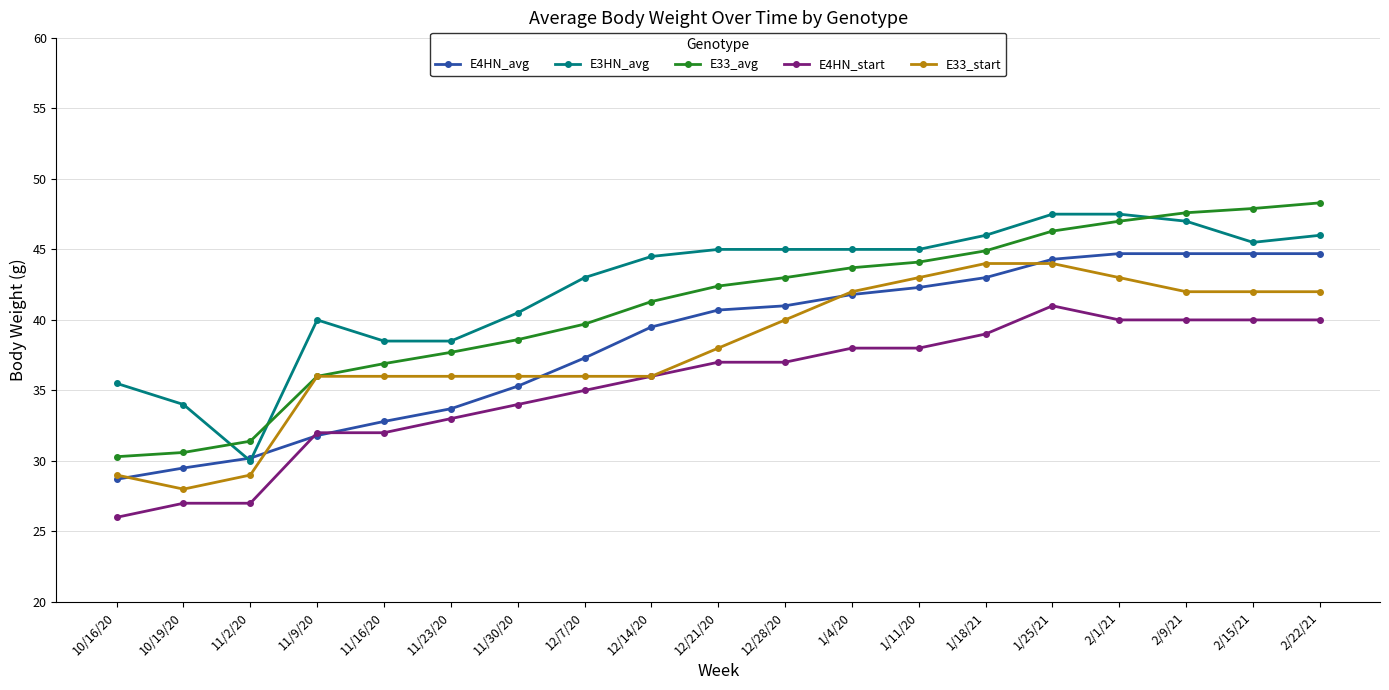

Read the E4HN_start value at 10/16/20.

26.0